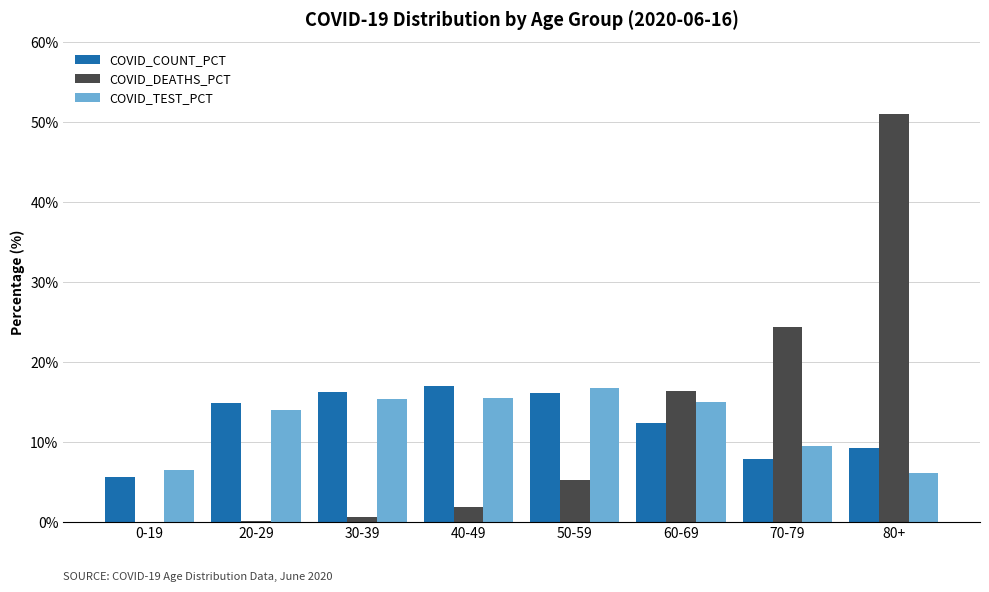

At which category does the chart reach its peak across all series?

80+